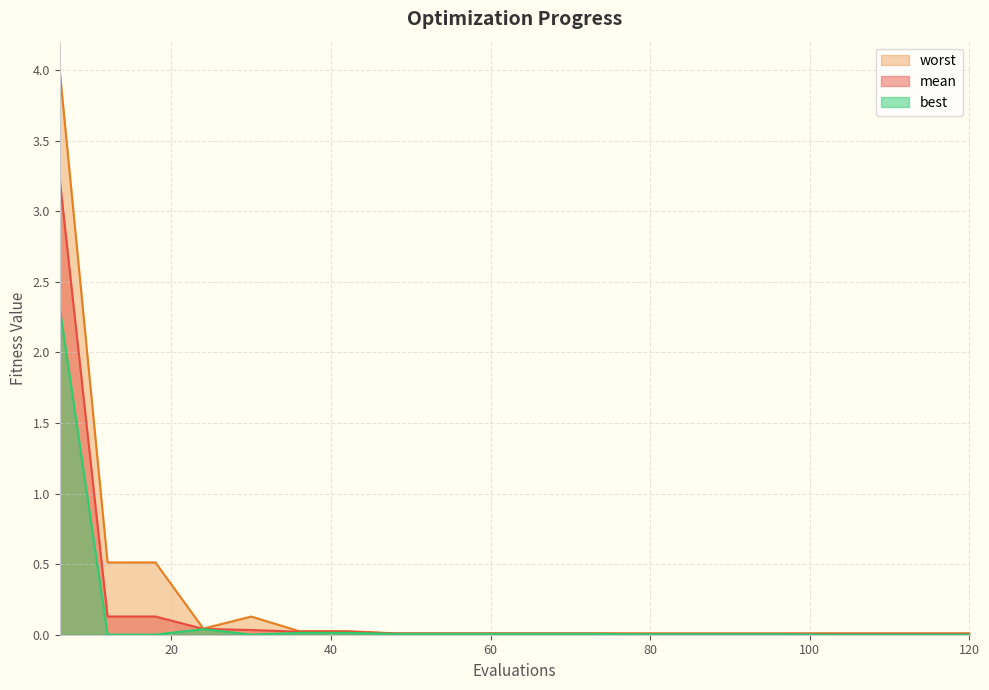

Rank the series by their maximum value, from lowest to highest.

best, mean, worst